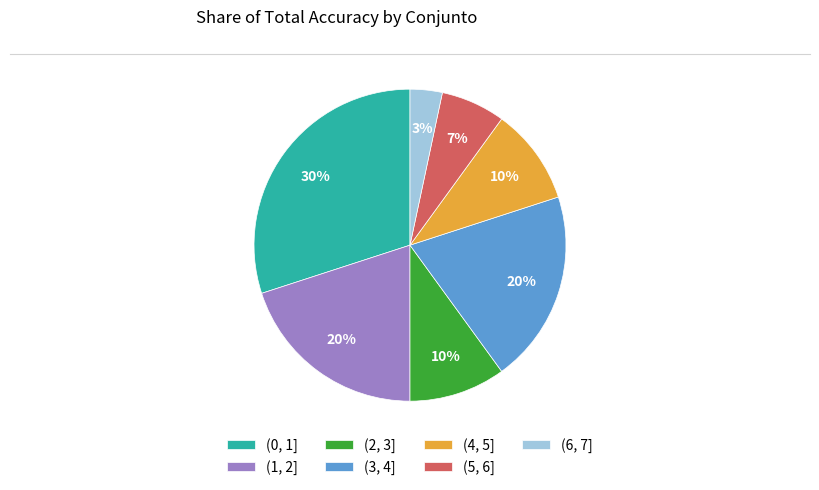

Is it true that (3, 4] is 30% of the pie?

False